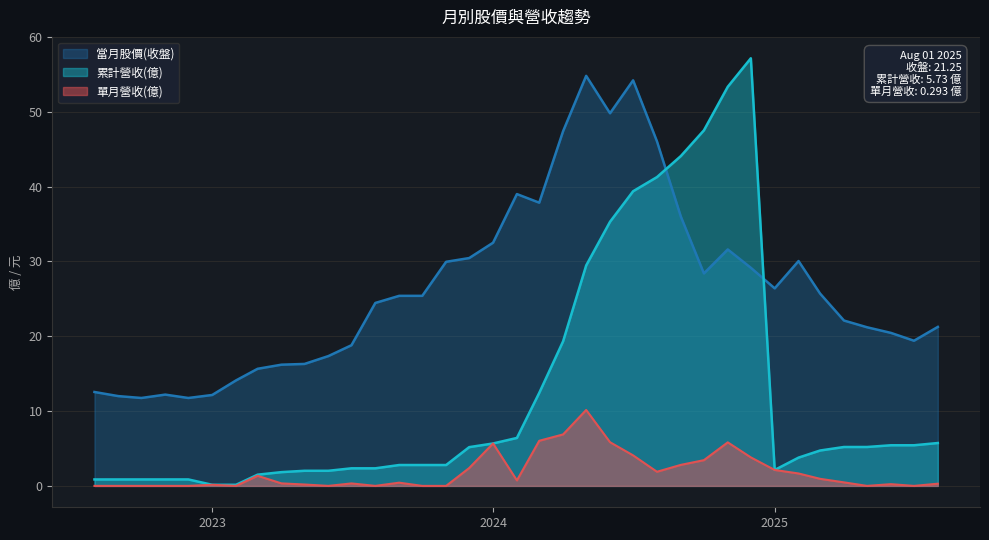

At how many categories does at least one series exceed 6?

37